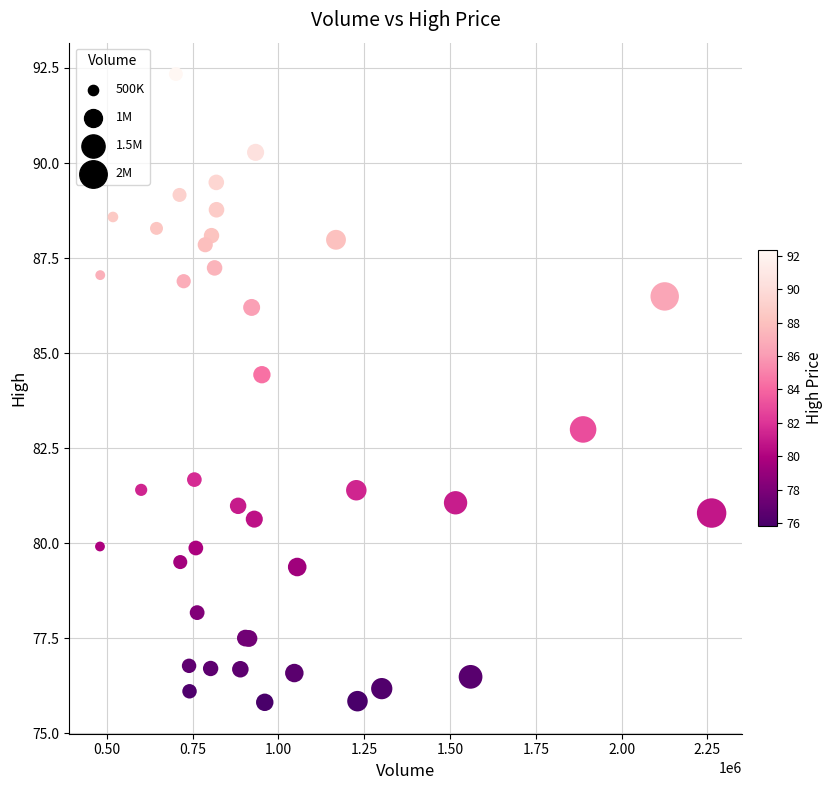

What Y value in the scatter plot is closest to 84?

84.4